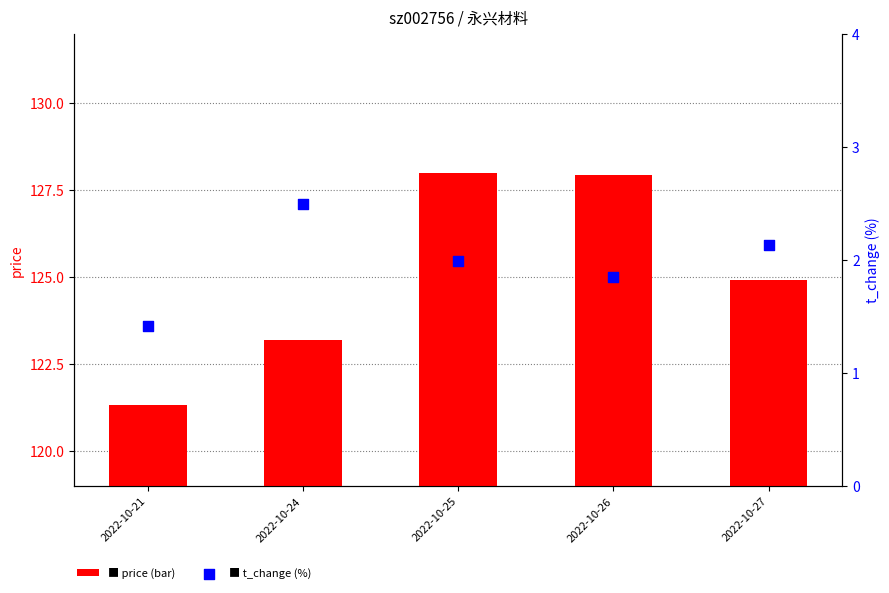

Which series contains the highest Y value?

price